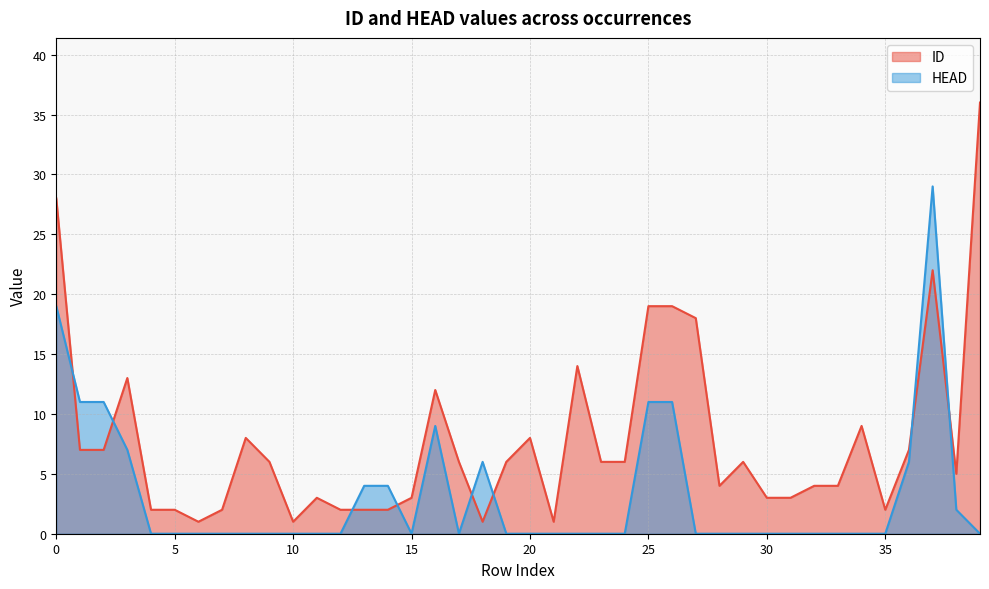

What is the difference between the HEAD values at 13 and 34?

4